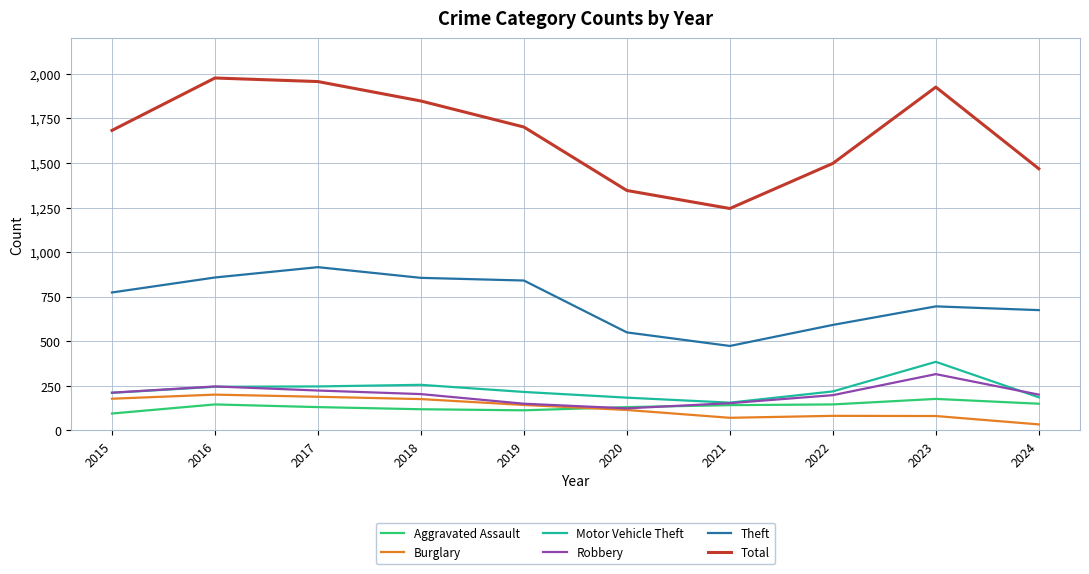

Is it true that Robbery equals 84 at 2019?

False